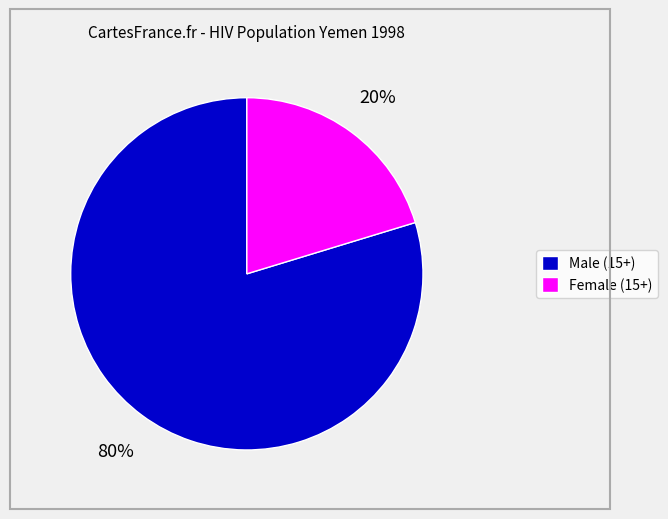

Rank the categories by value from lowest to highest.

Female (15+), Male (15+)